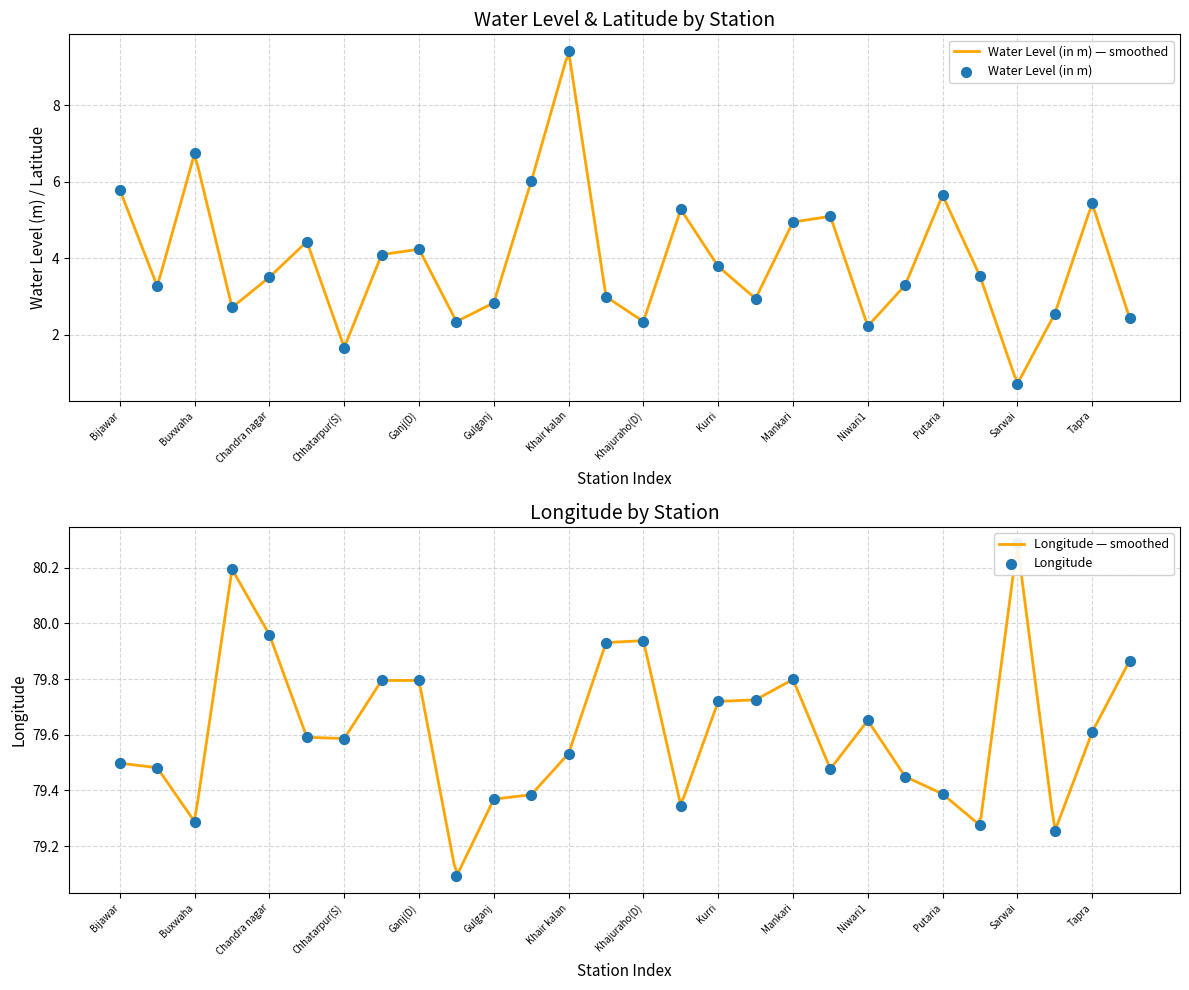

Which series contains the lowest Y value?

water_level (in m)